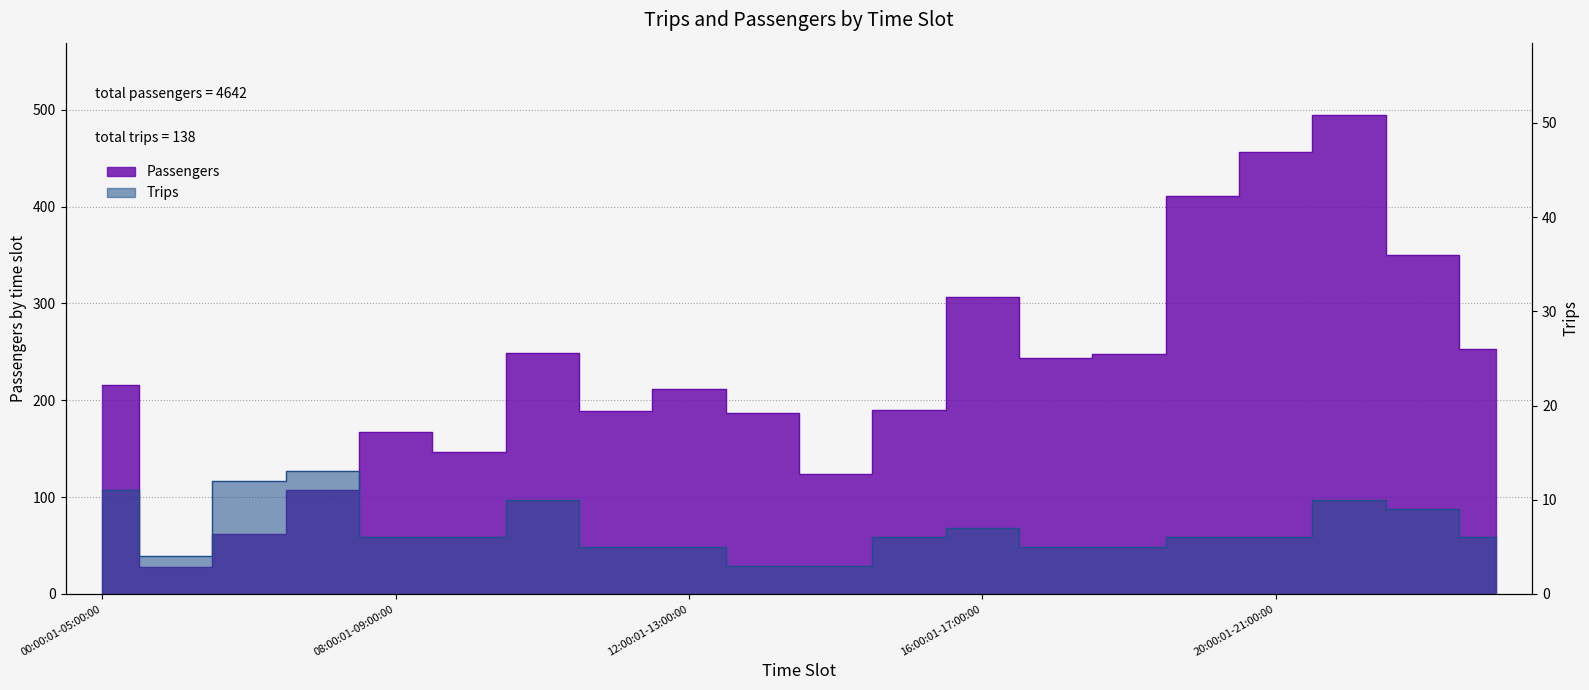

Between 08:00:01-09:00:00 and 15:00:01-16:00:00, which series saw the biggest shift?

Passengers